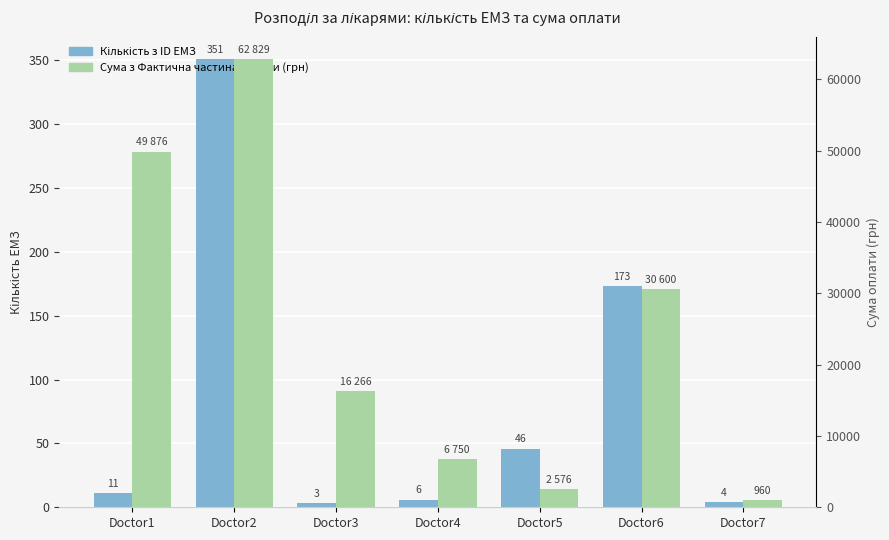

Reading left to right, what are all the values shown in this chart?

Кількість з ID ЕМЗ: 11.0	351.0	3.0	6.0	46.0	173.0	4.0
Сума з Фактична частина оплати за період: 49876.0	62829.0	16266.8	6750.0	2576.0	30600.0	960.0